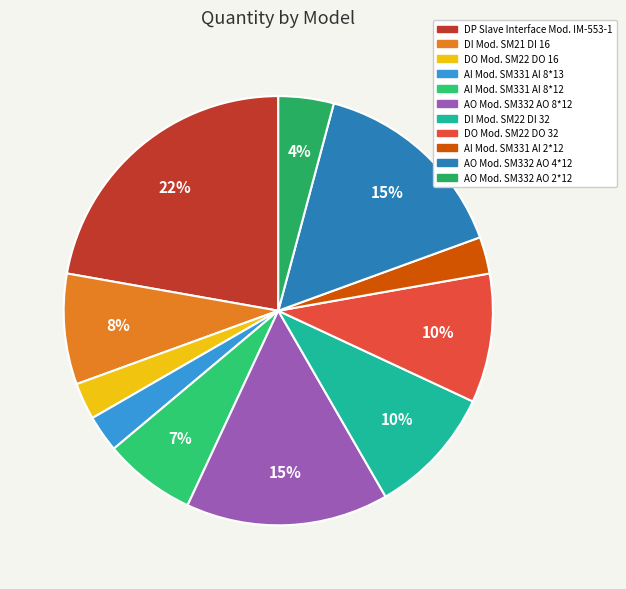

Does AI Mod. SM331 AI 8*12 account for over 50% of the chart?

No